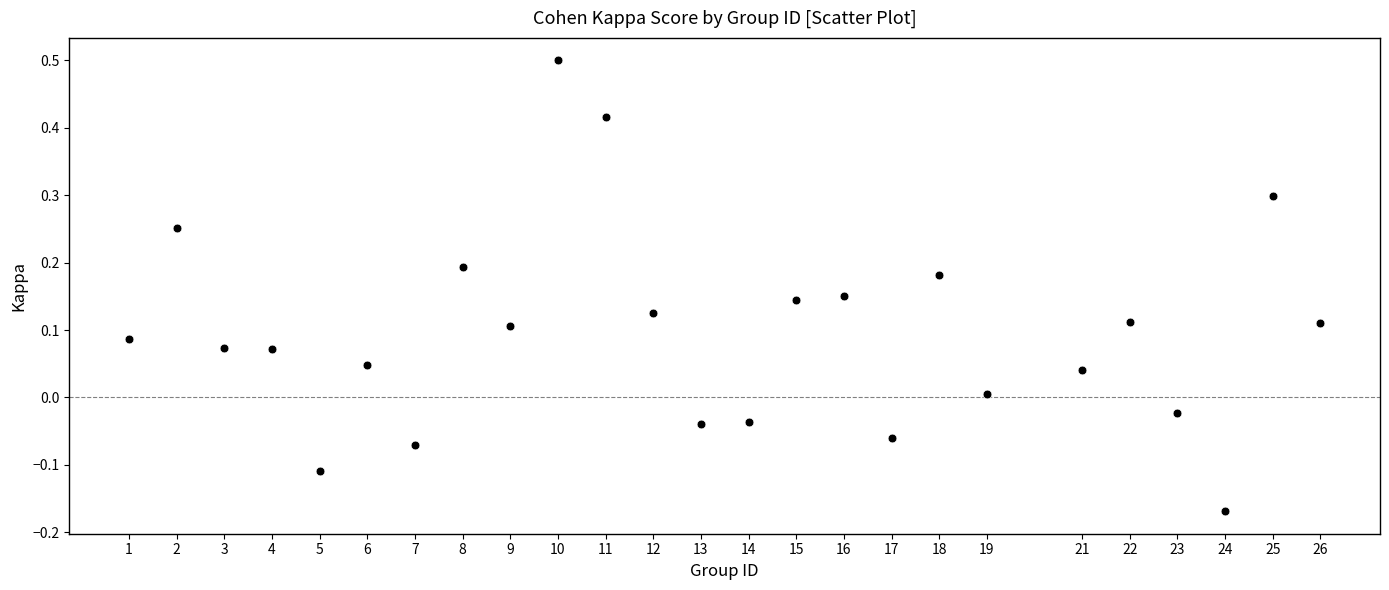

What is the range of Y values (max minus min)?

0.7